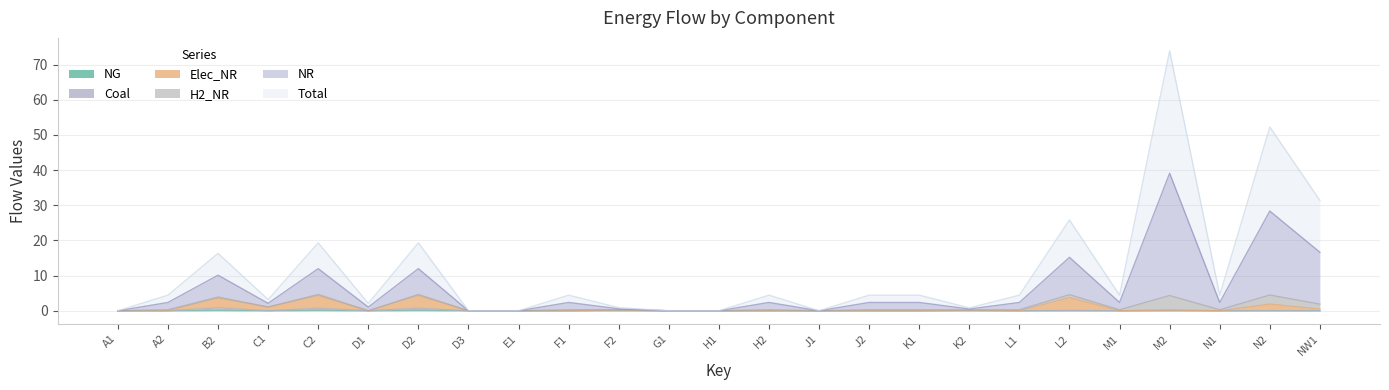

True or false: NR and Total intersect in this chart.

False